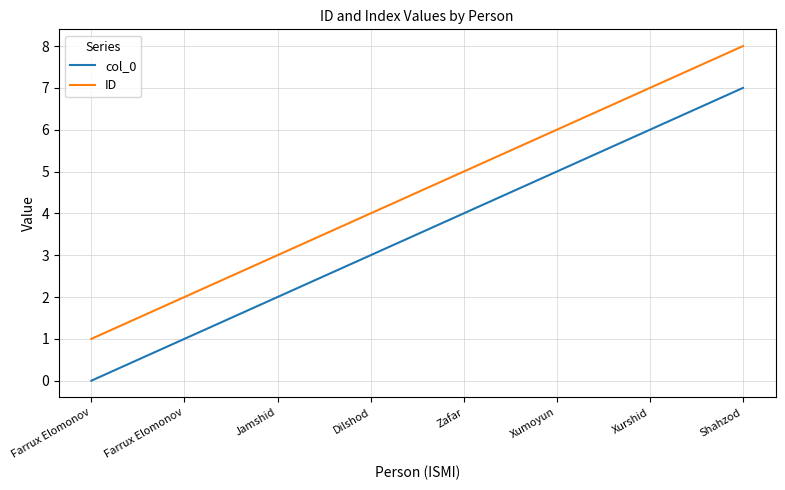

How many lines are shown in the chart?

2